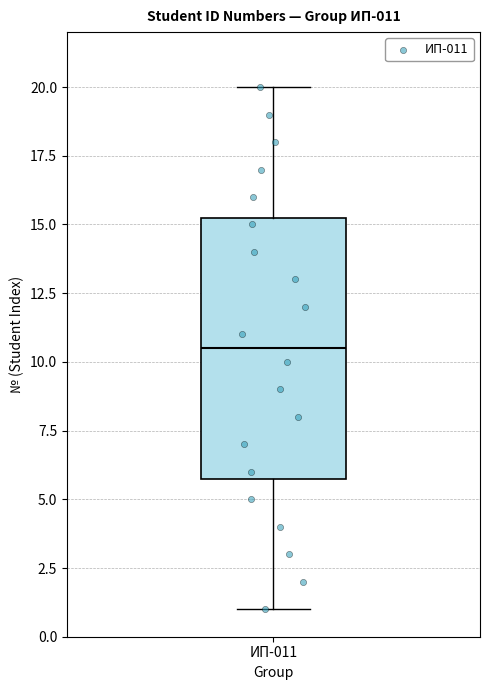

Transcribe this box plot: give where the median line is, the range the box spans, and where the two whiskers end, as read against the y-axis. The values are not printed on the chart, so give them approximately, as read against the axis.

median 10.5, box 6.0 to 15.5, whiskers 1.0 to 20.0